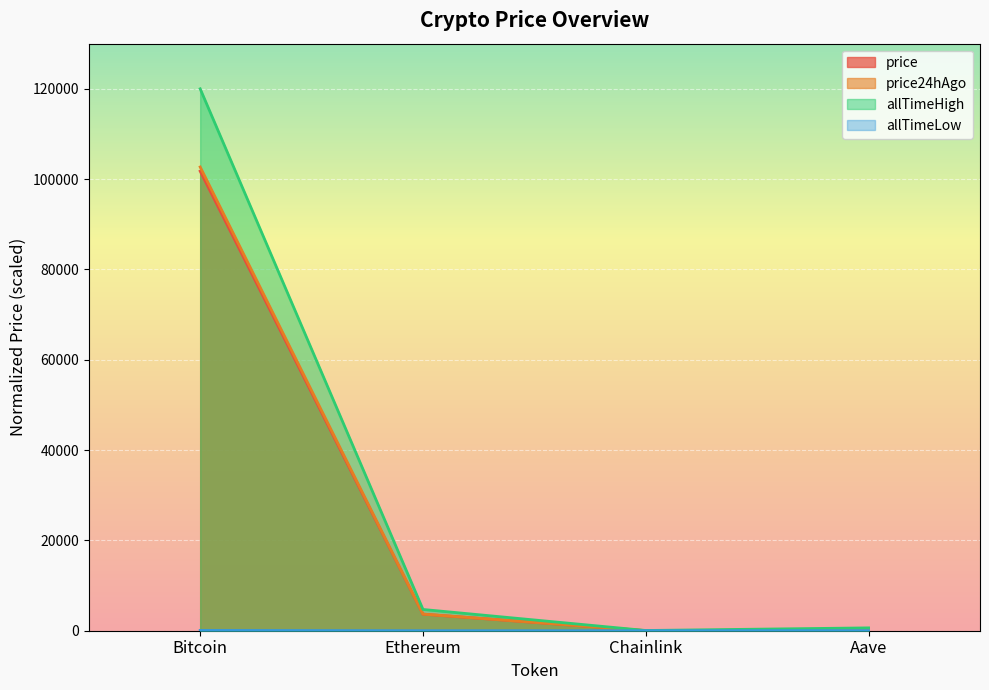

Which series has the largest total across all categories?

allTimeHigh